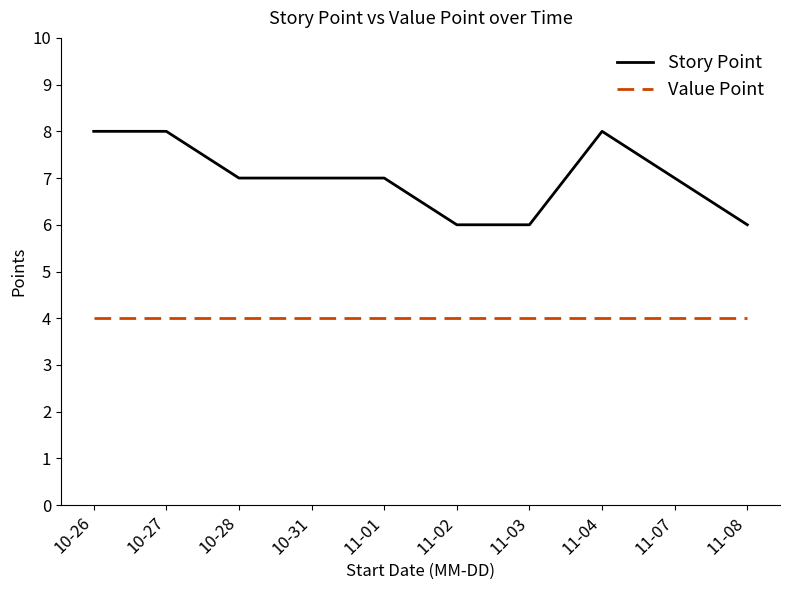

Is it true that Value Point equals 4 at 11-07?

True